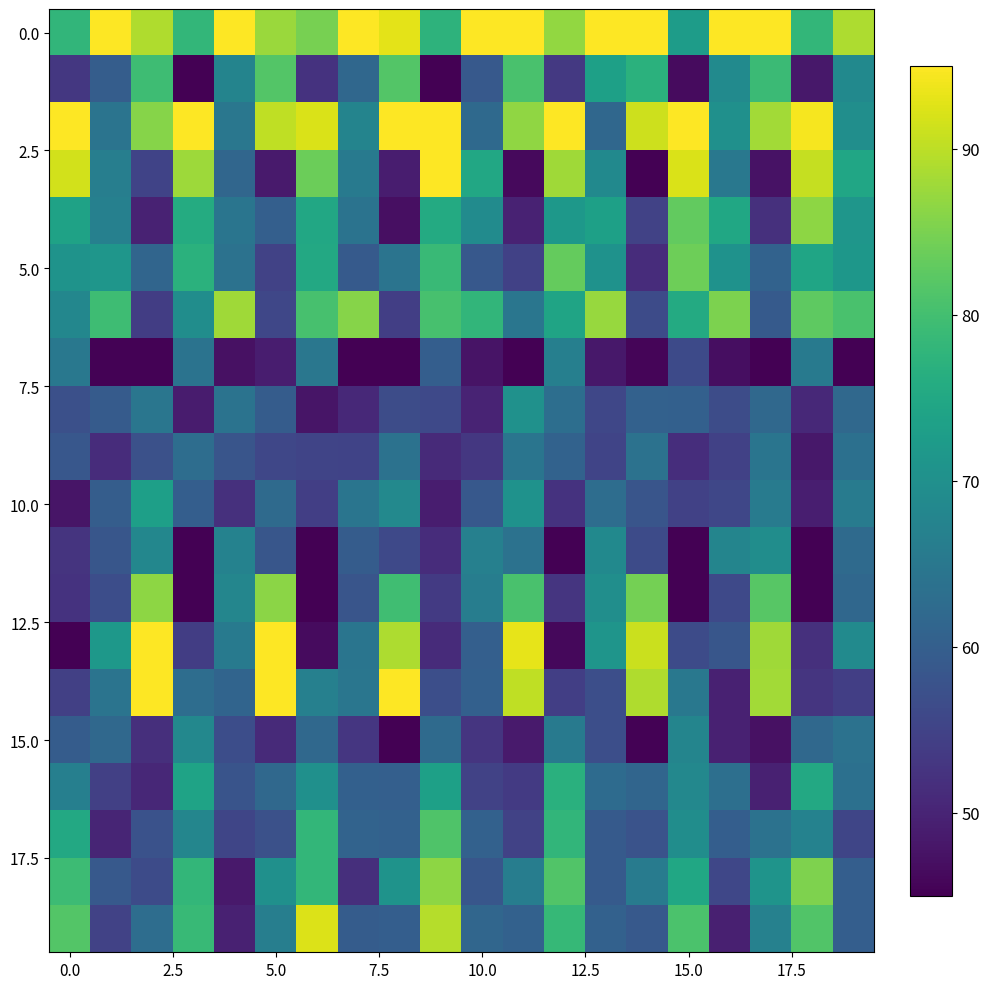

At which category is the sum across all series the highest?

12